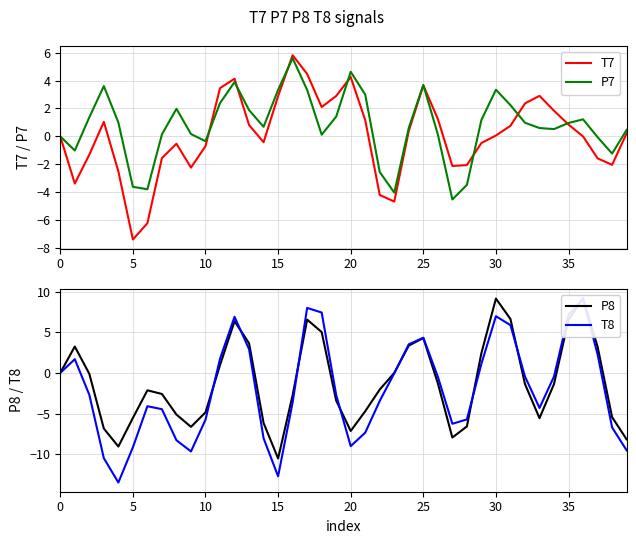

What is the lowest value of the T7 series?

-7.4